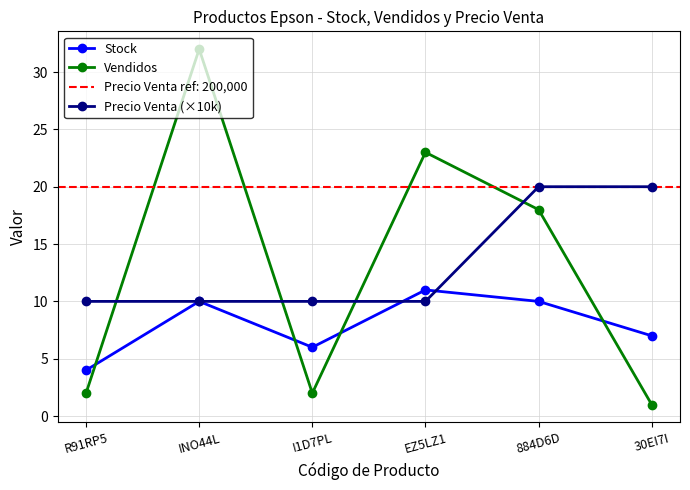

Where is Precio Venta (×10k) nearest to the value 15?

R91RP5